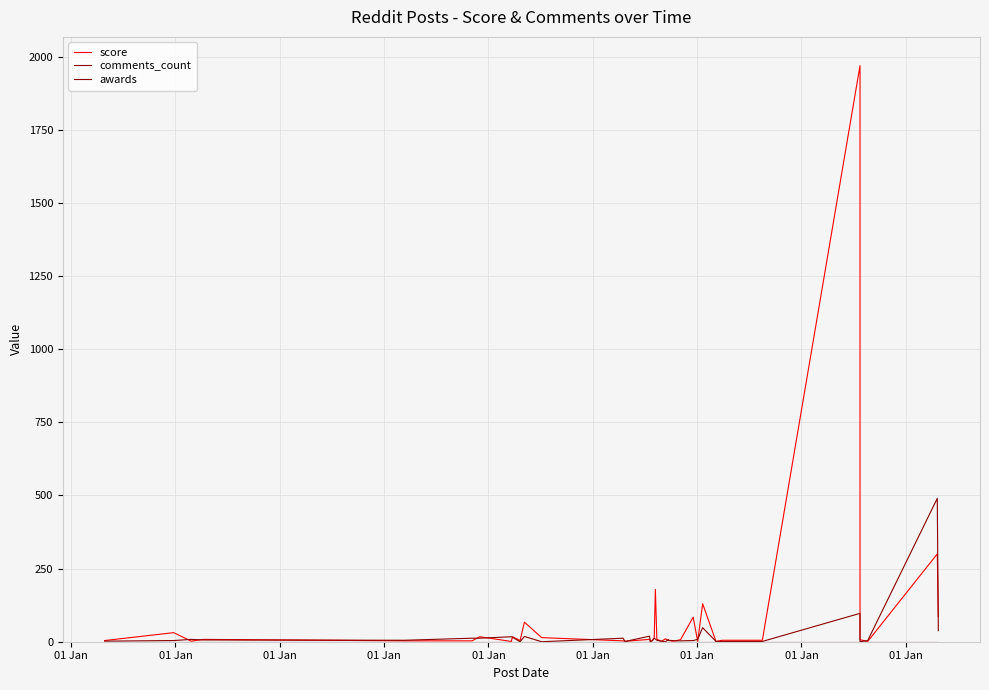

Count the number of categories in the chart.

40